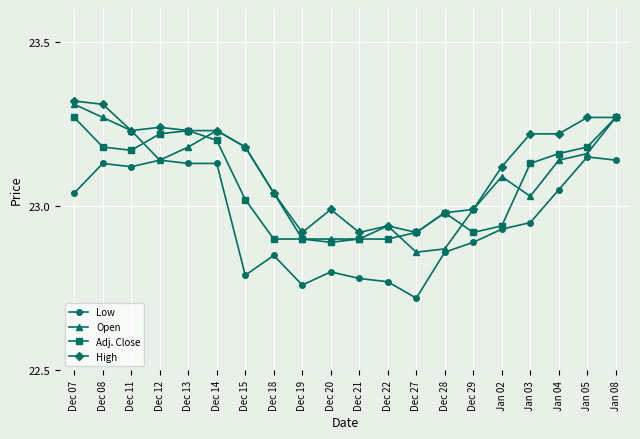

Which category has the lowest value in the Low series?

Dec 27